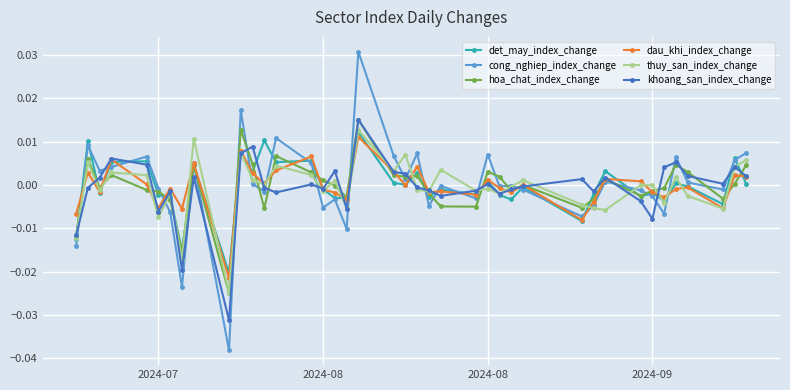

Which series has the widest spread of values?

cong_nghiep_index_change